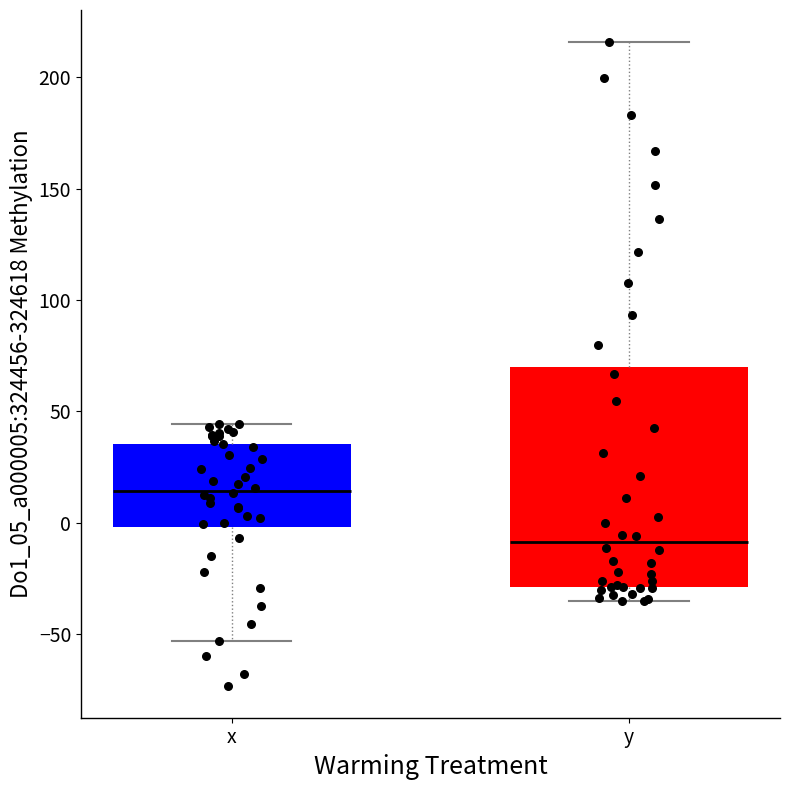

Where does the upper whisker of the box for y end on the y-axis? The values are not printed on the chart, so give them approximately, as read against the axis.

215